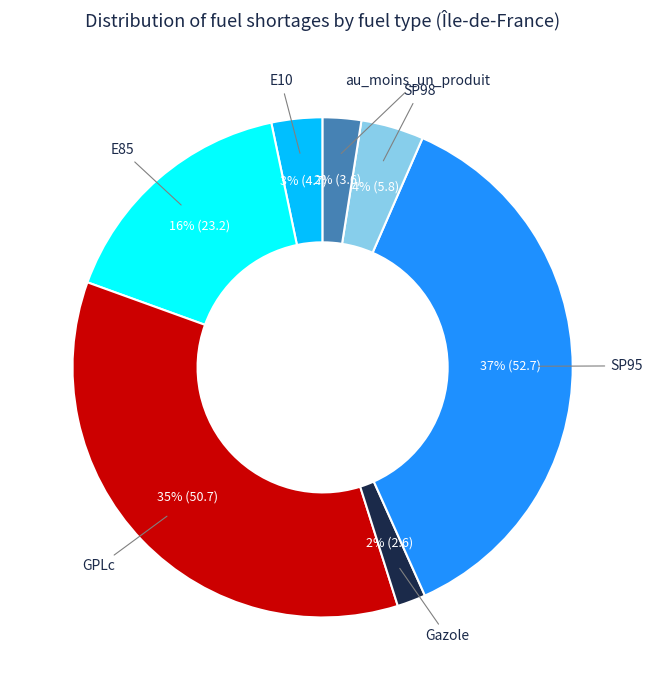

Is there any slice that represents more than half of the pie?

No